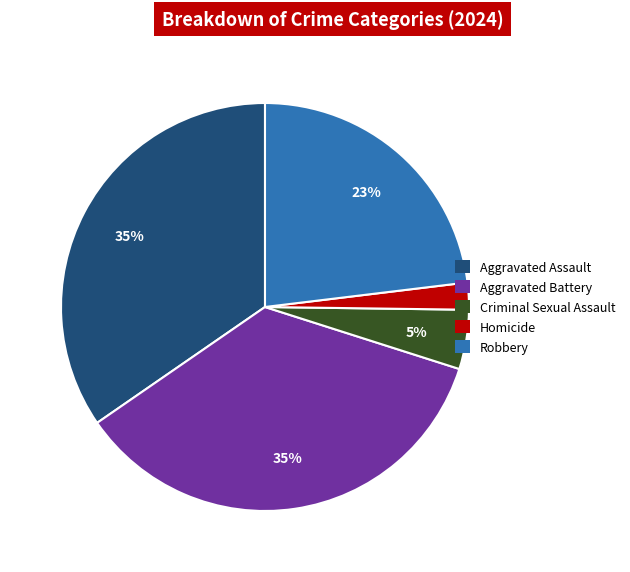

Do Criminal Sexual Assault and Aggravated Battery together represent more than half of the pie?

No